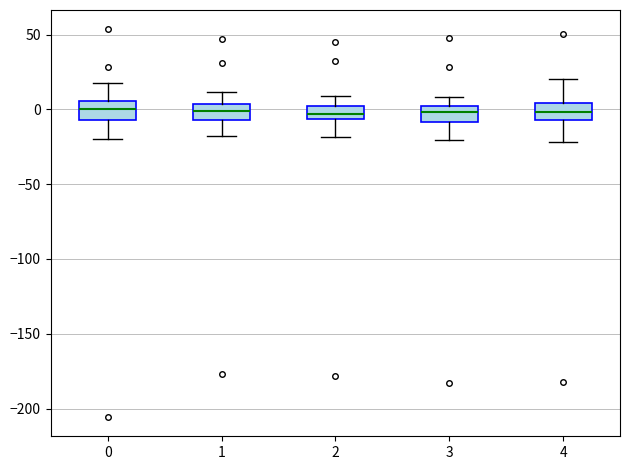

Reading left to right, read every box against the y-axis: the position of its median line, the range the box covers, and the ends of its whiskers. The values are not printed on the chart, so give them approximately, as read against the axis.

0: median 0, box -5 to 5, whiskers -20 to 20
1: median 0, box -5 to 5, whiskers -20 to 10
2: median -5 (inside the box), box -5 to 0, whiskers -20 to 10
3: median 0, box -10 to 5, whiskers -20 to 10
4: median 0, box -5 to 5, whiskers -20 to 20